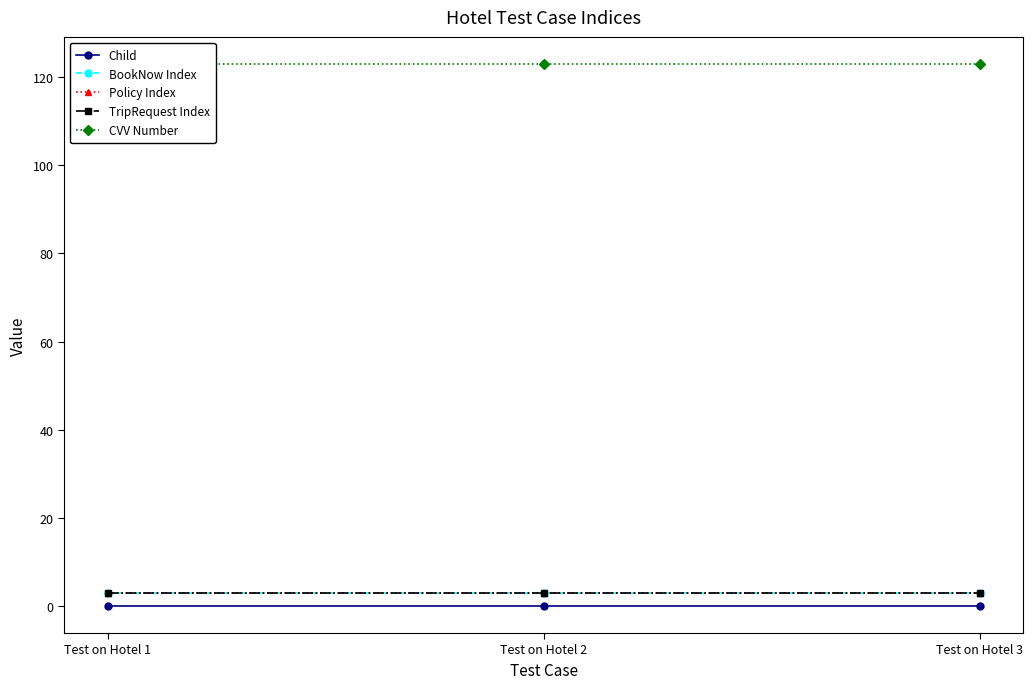

Which series has the widest spread of values?

Child